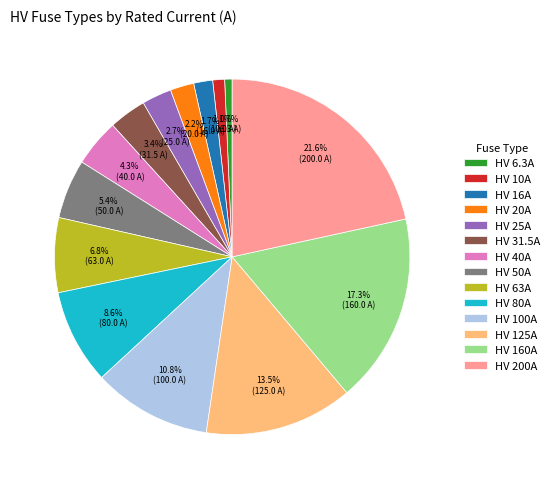

Do HV 6.3A and HV 100A together represent more than half of the pie?

No